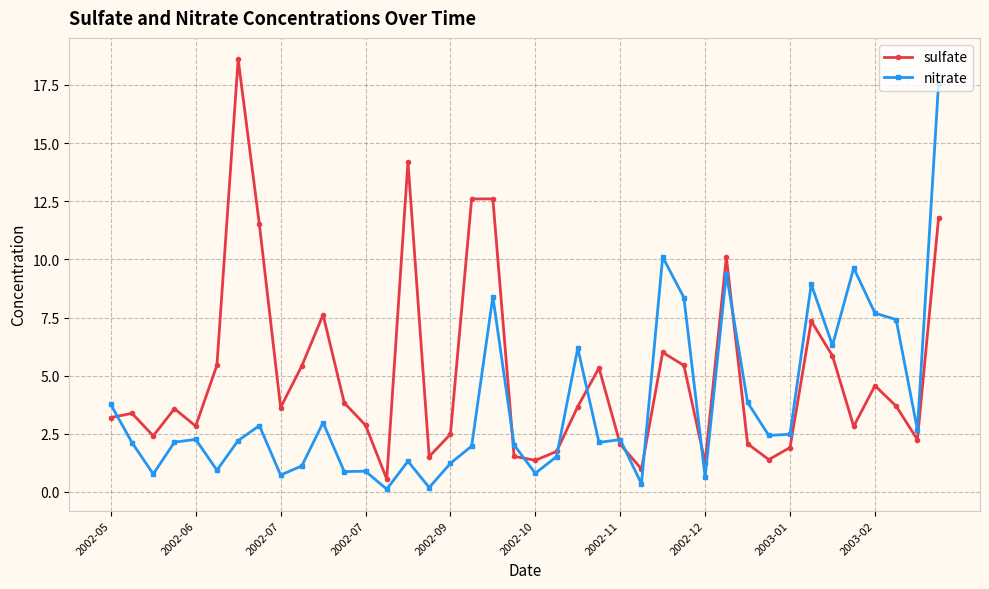

List the series in order of their peak value, lowest first.

nitrate, sulfate